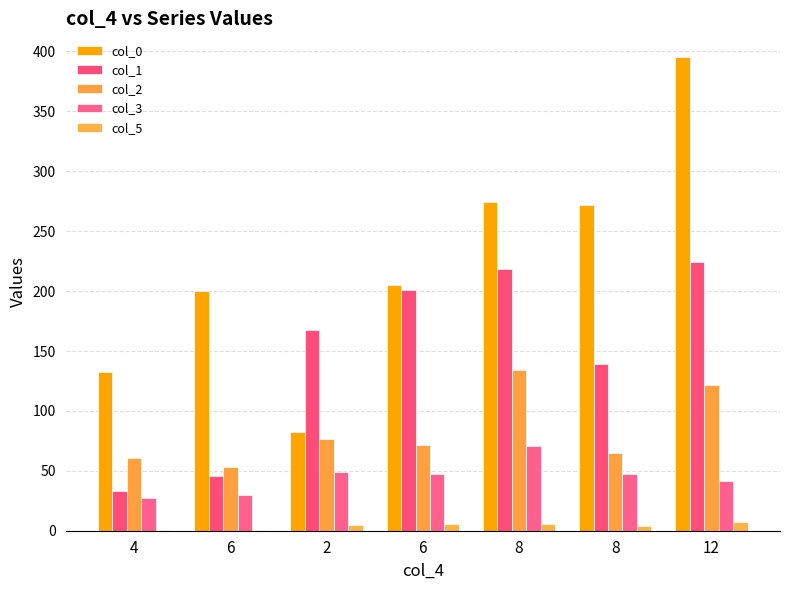

What is the difference between the col_0 values at 8 and 4?

142.5